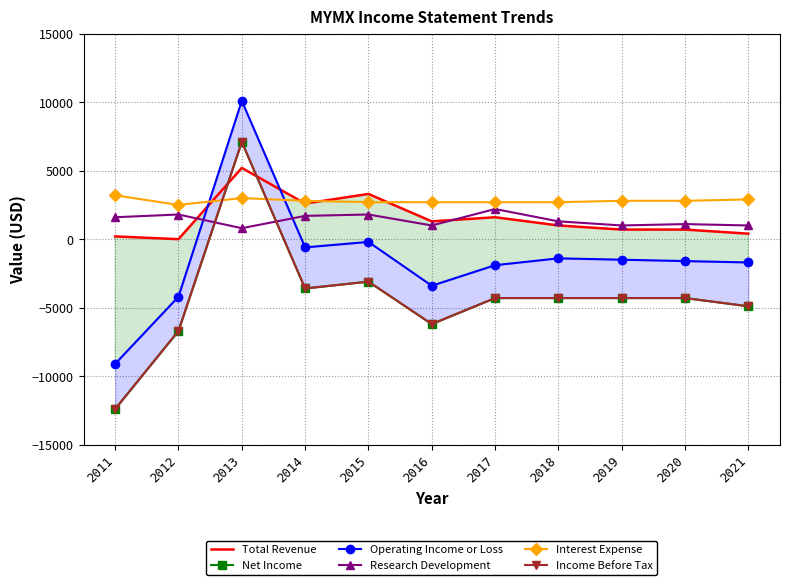

True or false: Interest Expense and Total Revenue cross at least once.

True